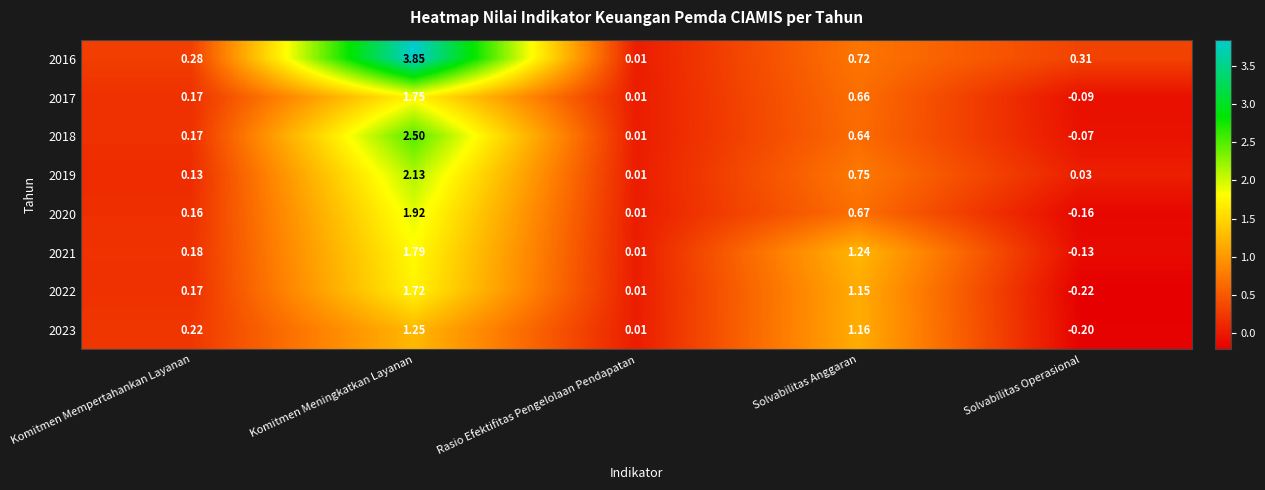

Is the value of 2022 at Komitmen Meningkatkan Layanan greater than the value of 2016 at Solvabilitas Operasional?

Yes